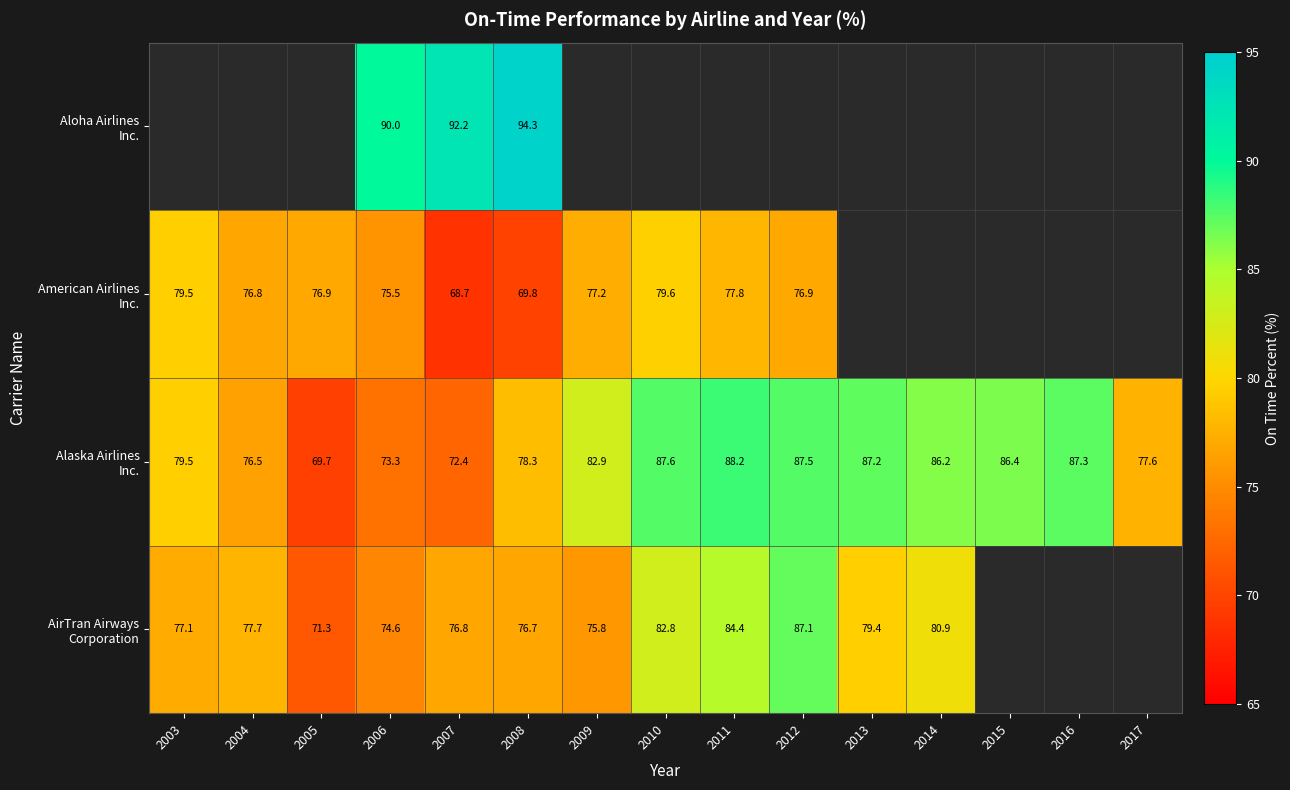

Which has a higher value, 2016 or 2014?

2014